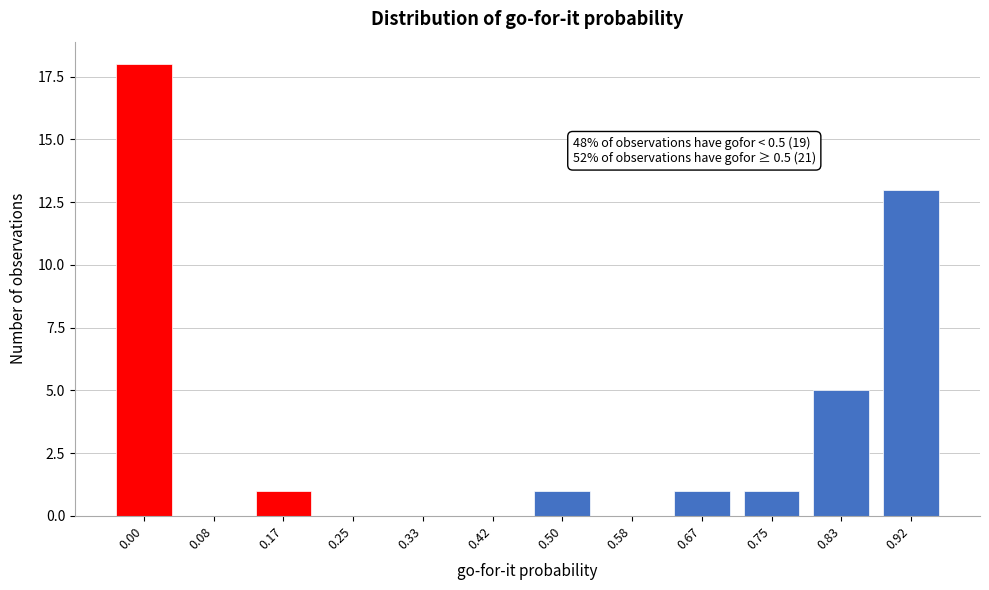

Reading right to left, transcribe all the data shown in this chart.

0.92=13	0.83=5	0.75=1	0.67=1	0.58=0	0.50=1	0.42=0	0.33=0	0.25=0	0.17=1	0.08=0	0.00=18